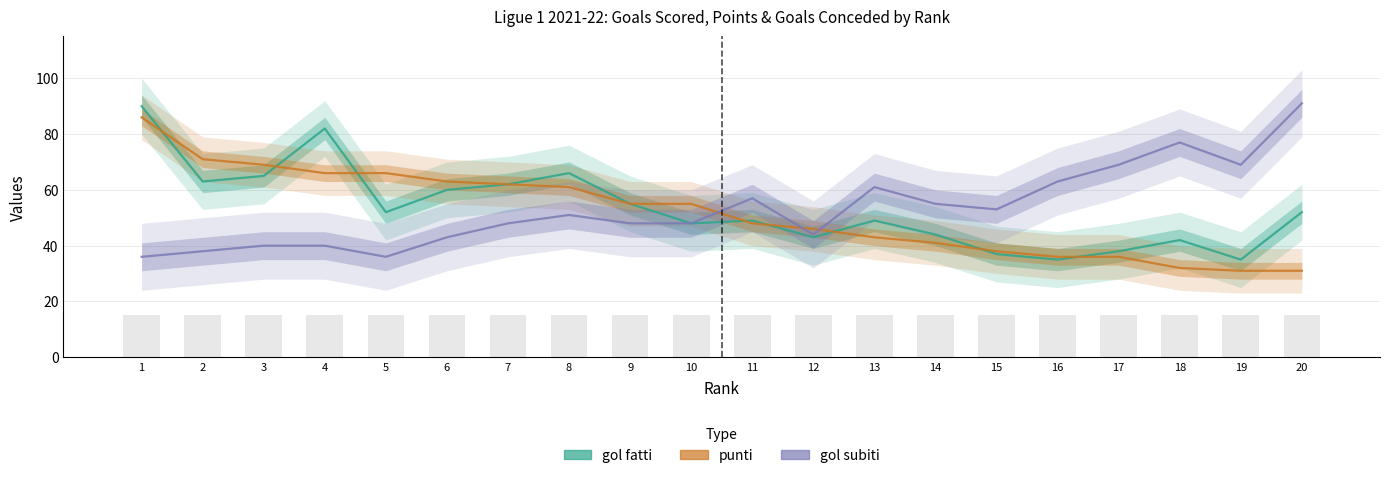

What is the difference between the gol subiti values at 12 and 16?

19